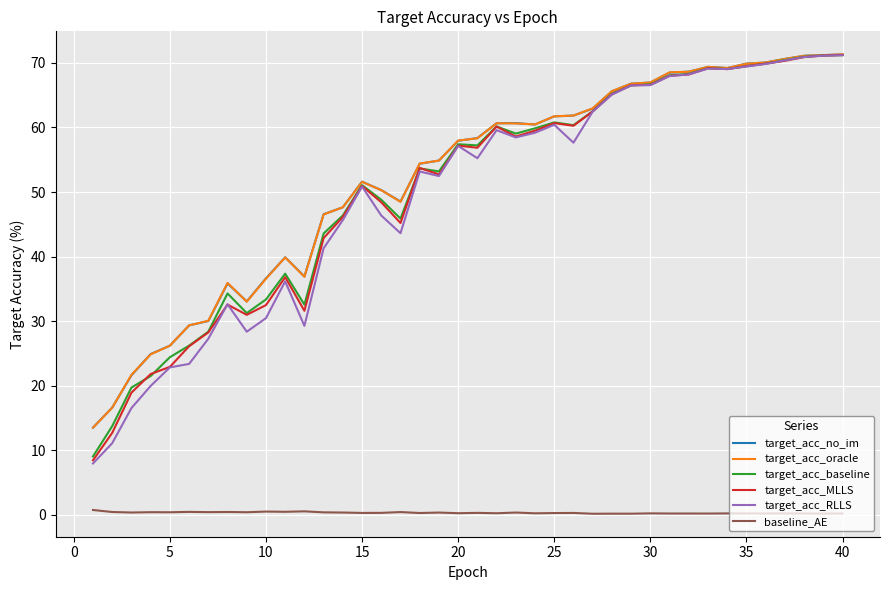

How many baseline_AE values are between 0 and 1?

40